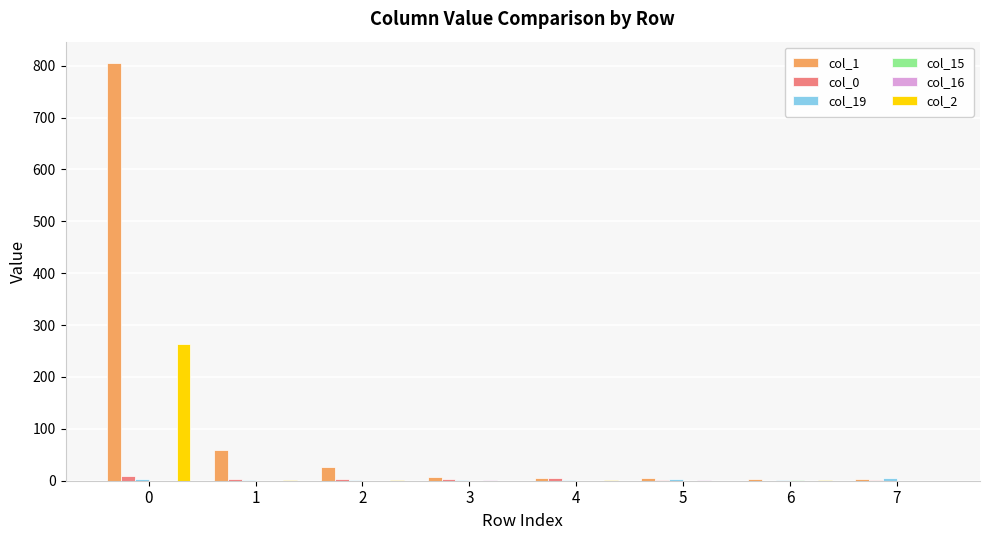

How many distinct data groups are displayed?

6